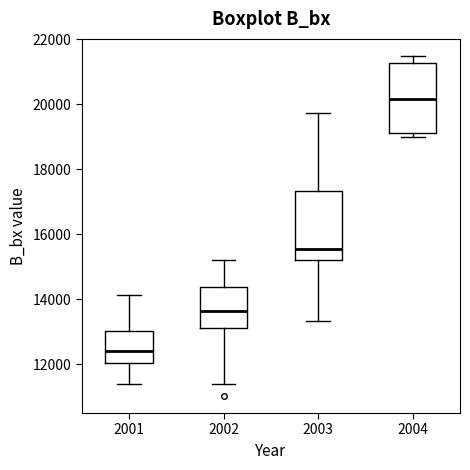

Reading left to right, transcribe this box plot: for each box, give where its median line is, the range the box spans, and where its two whiskers end, as read against the y-axis. The values are not printed on the chart, so give them approximately, as read against the axis.

2001: median 12400, box 12000 to 13000, whiskers 11400 to 14200
2002: median 13600, box 13200 to 14400, whiskers 11400 to 15200
2003: median 15600, box 15200 to 17400, whiskers 13400 to 19800
2004: median 20200, box 19000 to 21200, whiskers 19000 (just below the box's lower edge) to 21400